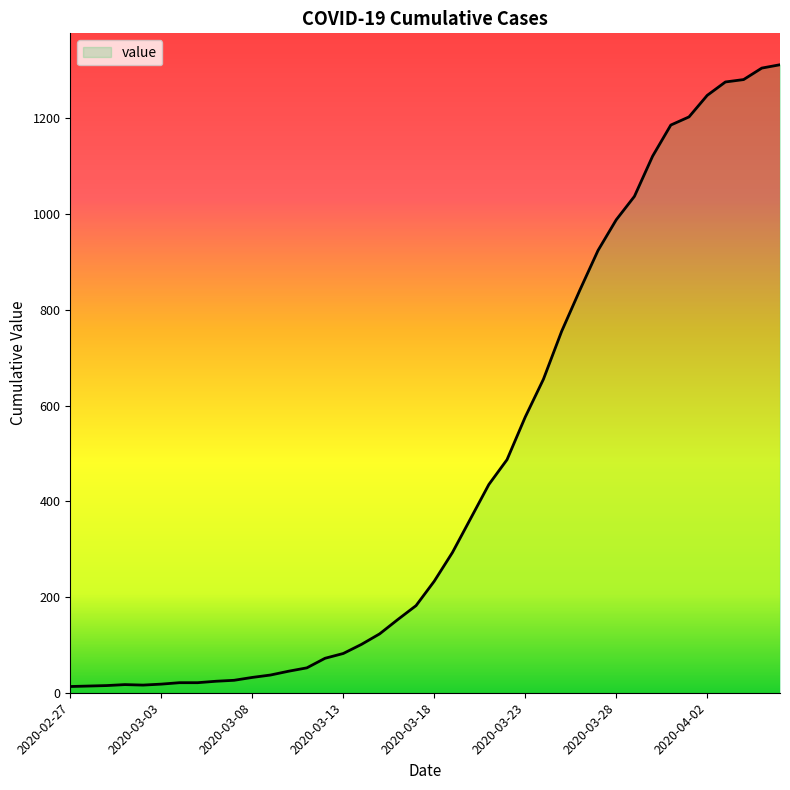

What is the difference between the maximum and minimum values?

1299